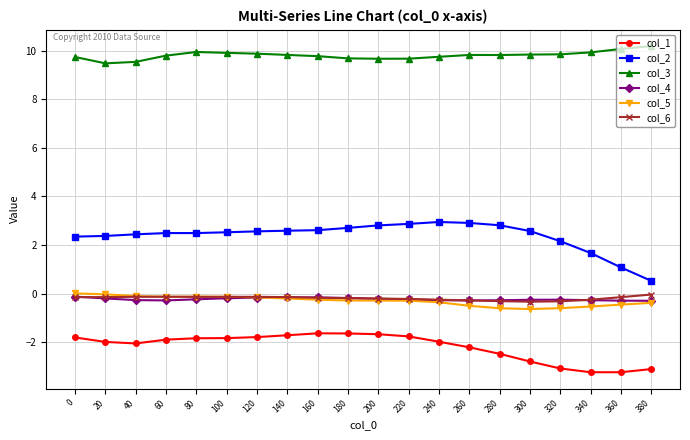

Does the chart have visible grid lines?

Yes